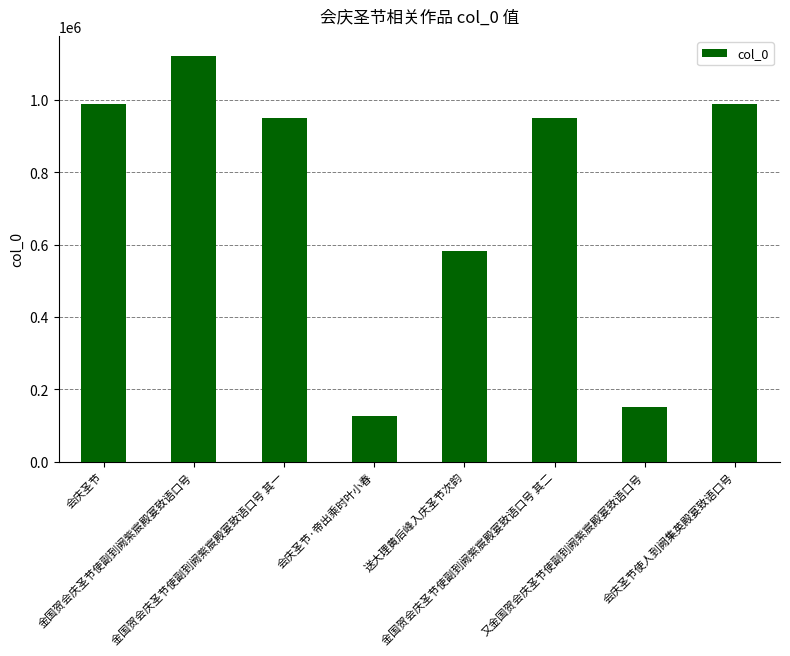

What is the difference between the maximum and minimum values?

993174